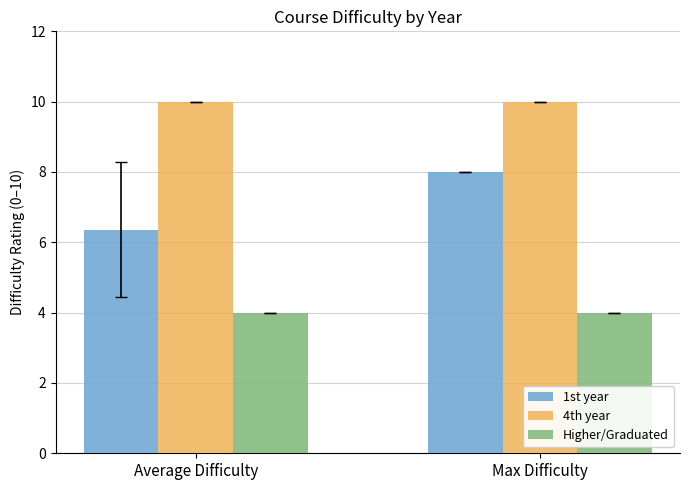

What is the value of the Higher/Graduated bar at the 1st from the left?

4.0